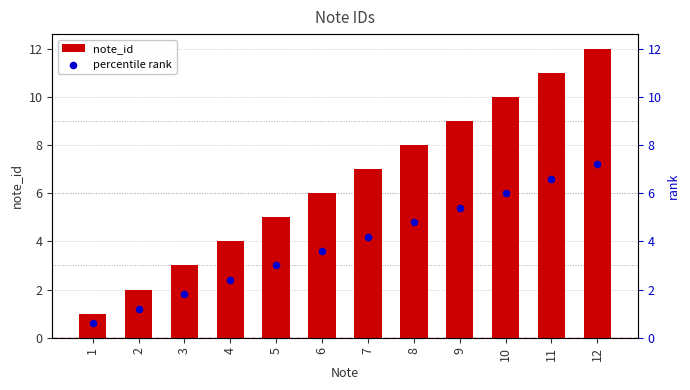

What are all the series names shown in the legend?

note_id, percentile rank